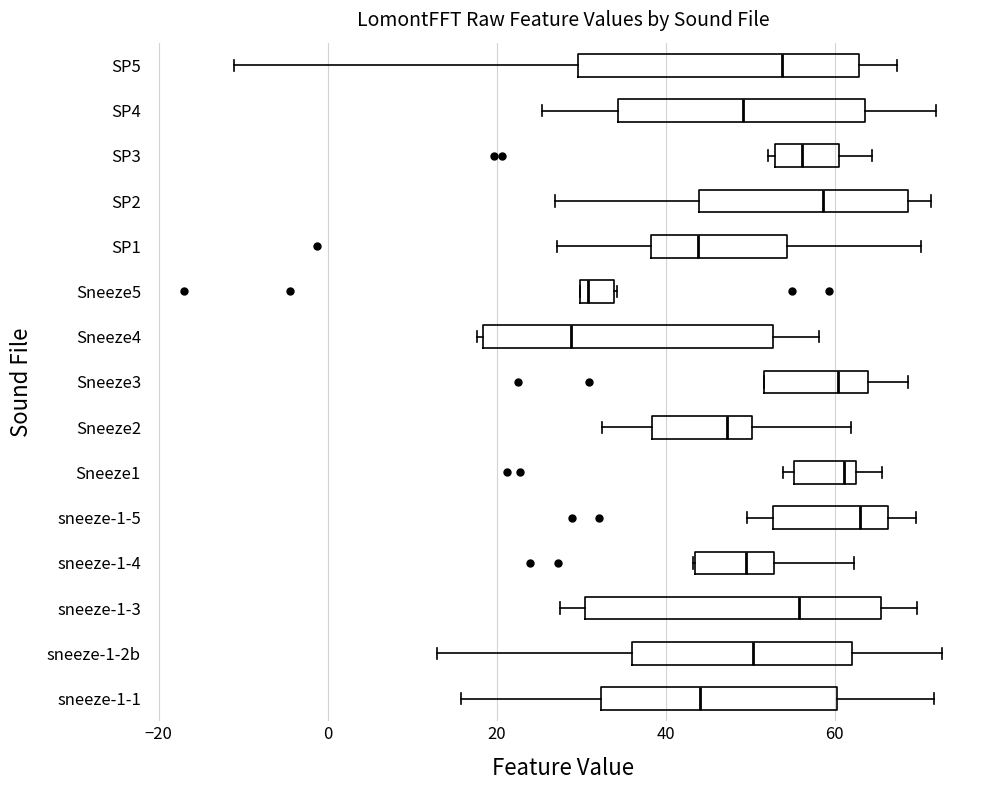

Reading bottom to top, read every box against the x-axis: the position of its median line, the range the box covers, and the ends of its whiskers. The values are not printed on the chart, so give them approximately, as read against the axis.

sneeze-1-1: median 44, box 32 to 60, whiskers 16 to 72
sneeze-1-2b: median 50, box 36 to 62, whiskers 12 to 72
sneeze-1-3: median 56, box 30 to 66, whiskers 28 to 70
sneeze-1-4: median 50, box 44 to 52, whiskers 44 to 62
sneeze-1-5: median 64, box 52 to 66, whiskers 50 to 70
Sneeze1: median 62 (just left of the box's right edge), box 56 to 62, whiskers 54 to 66
Sneeze2: median 48, box 38 to 50, whiskers 32 to 62
Sneeze3: median 60, box 52 to 64, whiskers 52 to 68
Sneeze4: median 28, box 18 to 52, whiskers 18 (just left of the box's left edge) to 58
Sneeze5: median 30 (just right of the box's left edge), box 30 to 34, whiskers 30 to 34
SP1: median 44, box 38 to 54, whiskers 28 to 70
SP2: median 58, box 44 to 68, whiskers 26 to 72
SP3: median 56, box 52 to 60, whiskers 52 (just left of the box's left edge) to 64
SP4: median 50, box 34 to 64, whiskers 26 to 72
SP5: median 54, box 30 to 62, whiskers -12 to 68